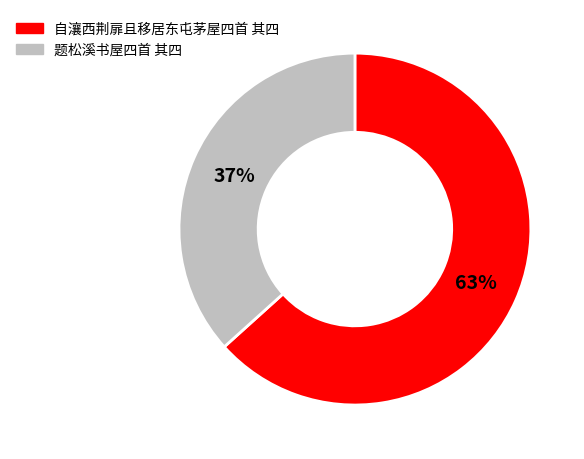

How many segments does this pie chart have?

2